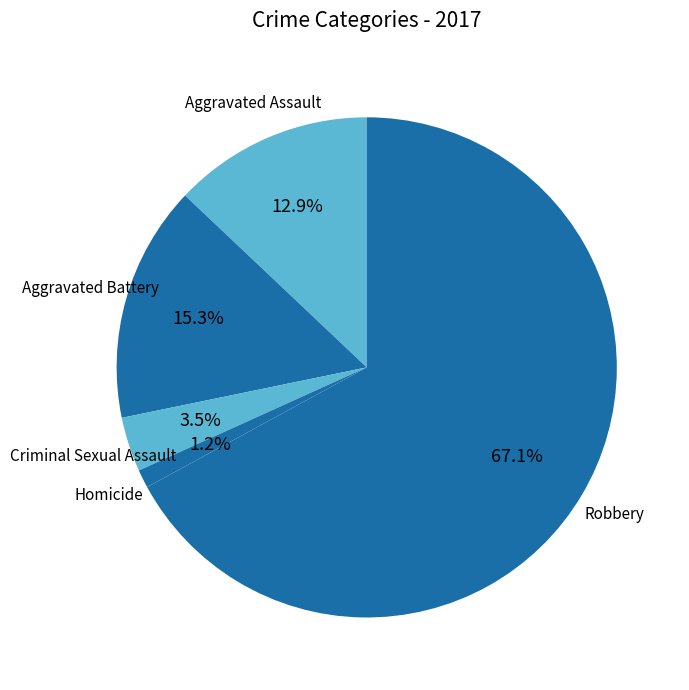

Is it true that Criminal Sexual Assault is 11% of the pie?

False